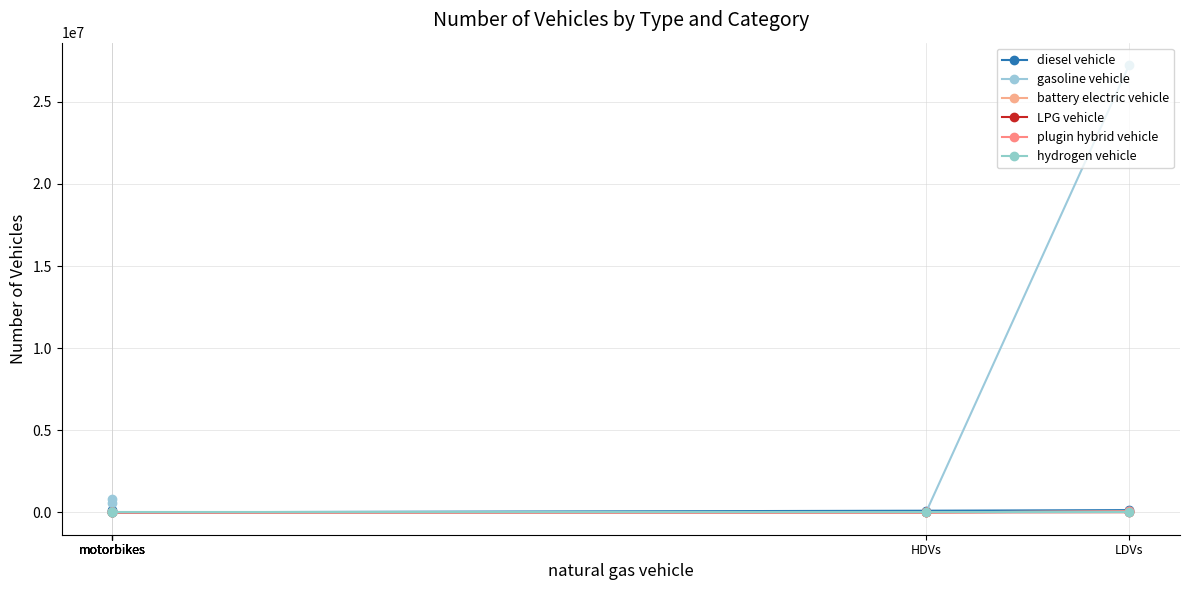

What is the label of the 3rd point from the left?

motorbikes